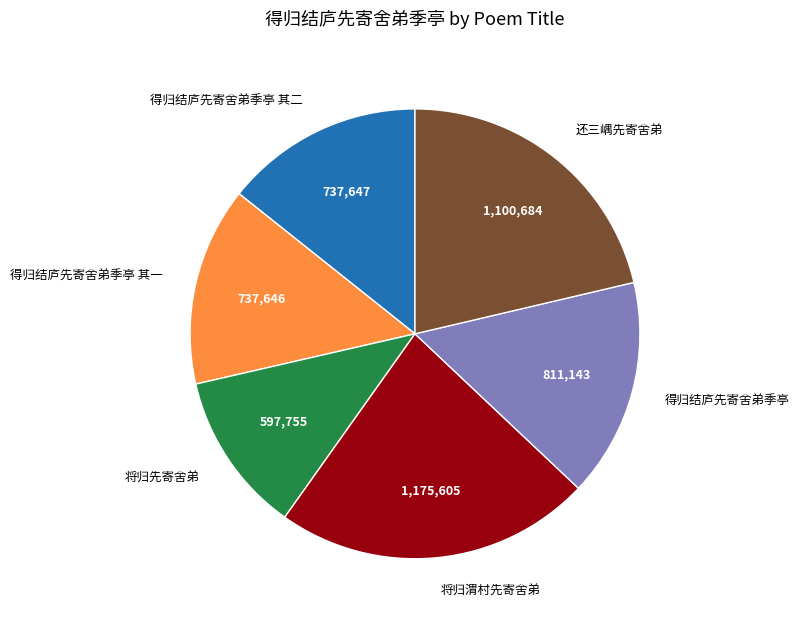

How many slices are in this pie chart?

6